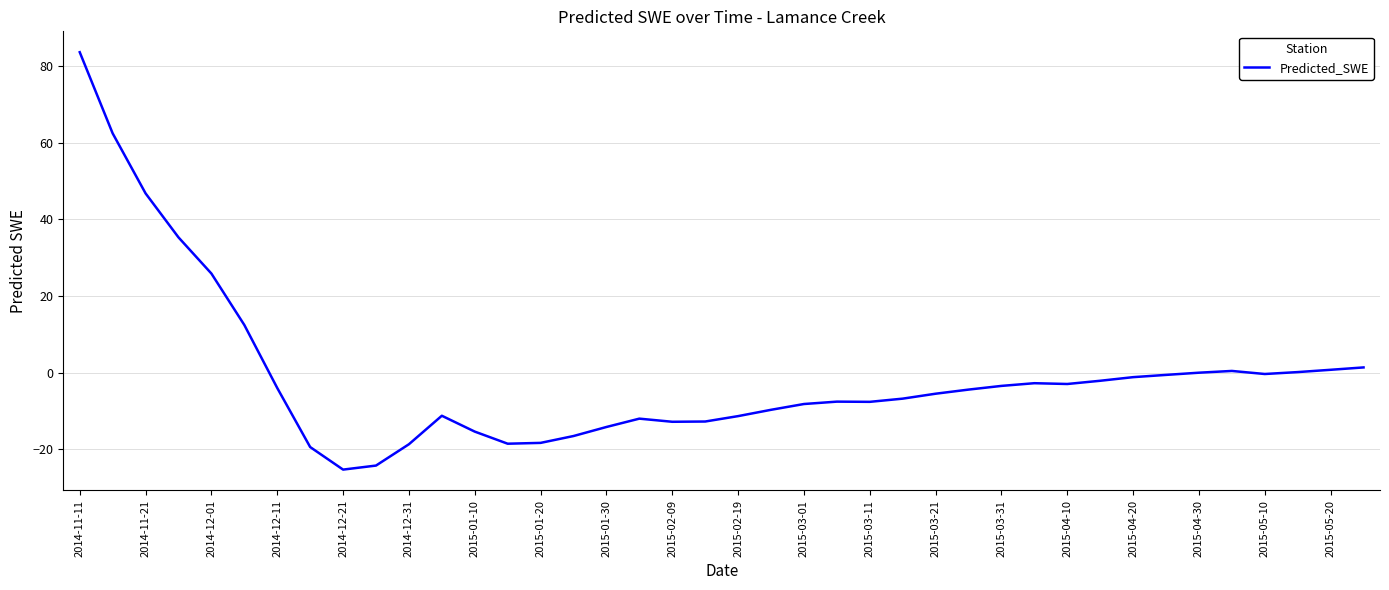

What is the greatest value displayed?

83.6